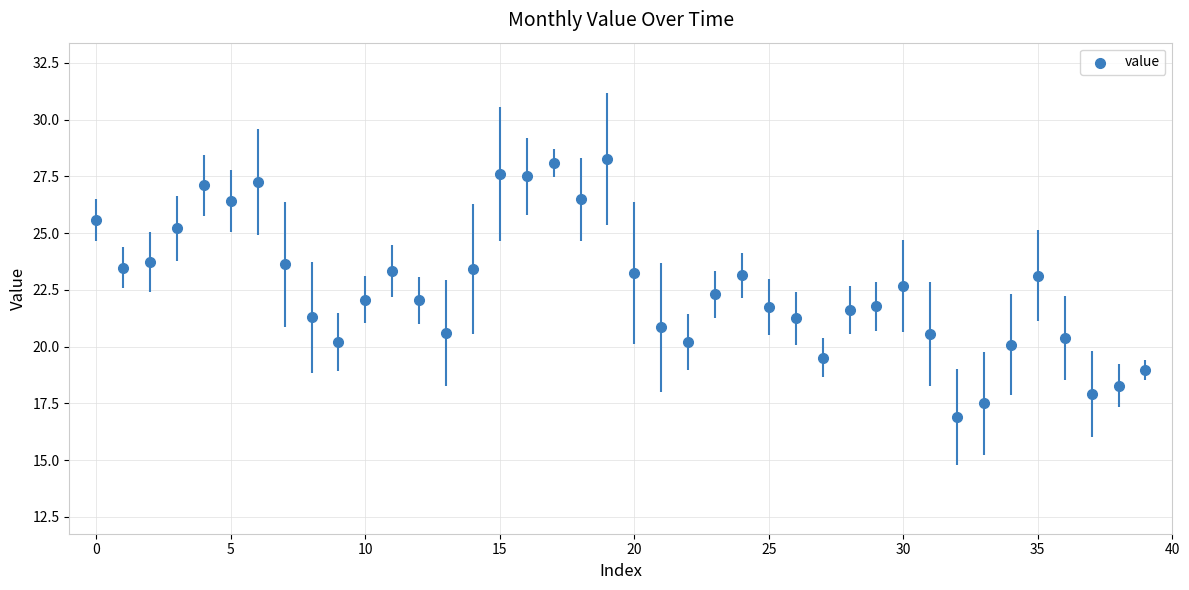

What is the range of Y values (max minus min)?

11.4